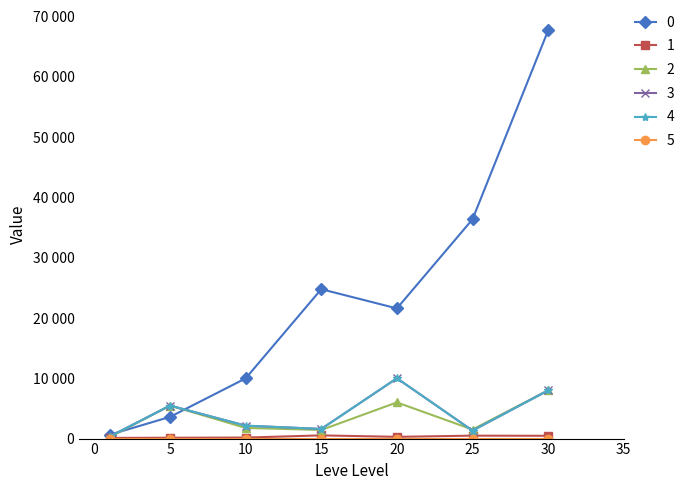

Is this an area chart (filled region under the line)?

No